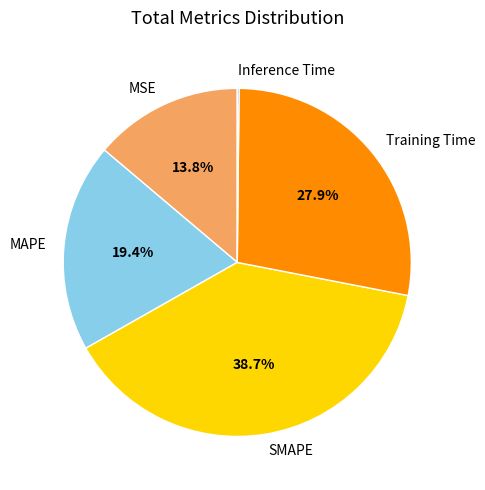

Does Training Time account for over 50% of the chart?

No